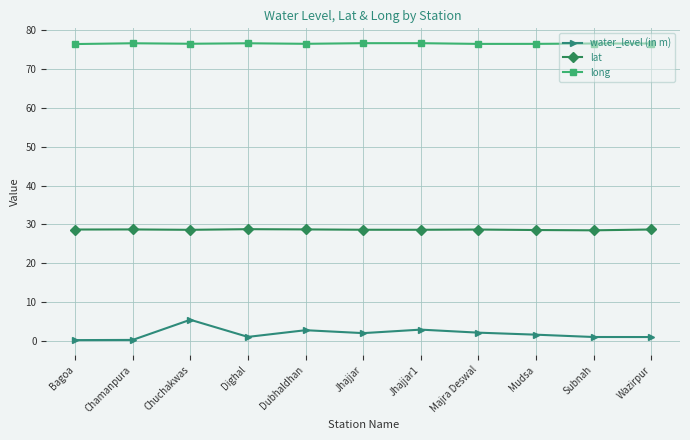

Count the number of data series in this chart.

3